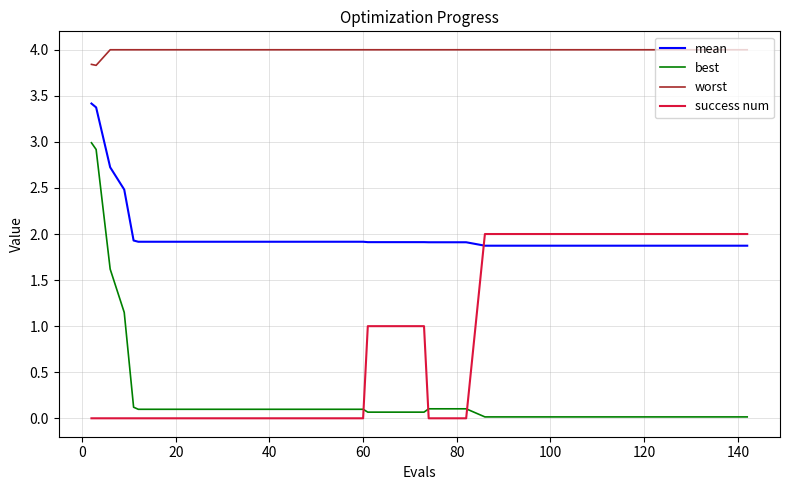

Rank the series by their maximum value, from lowest to highest.

success num, best, mean, worst